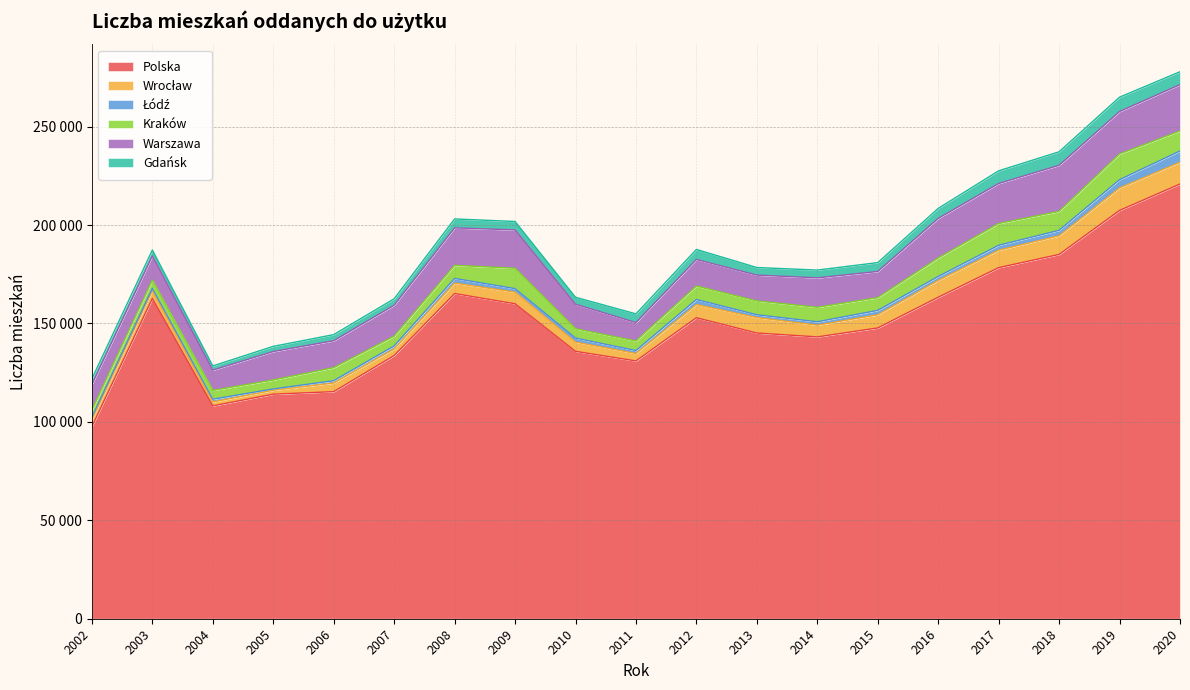

What is the smallest value displayed?

682